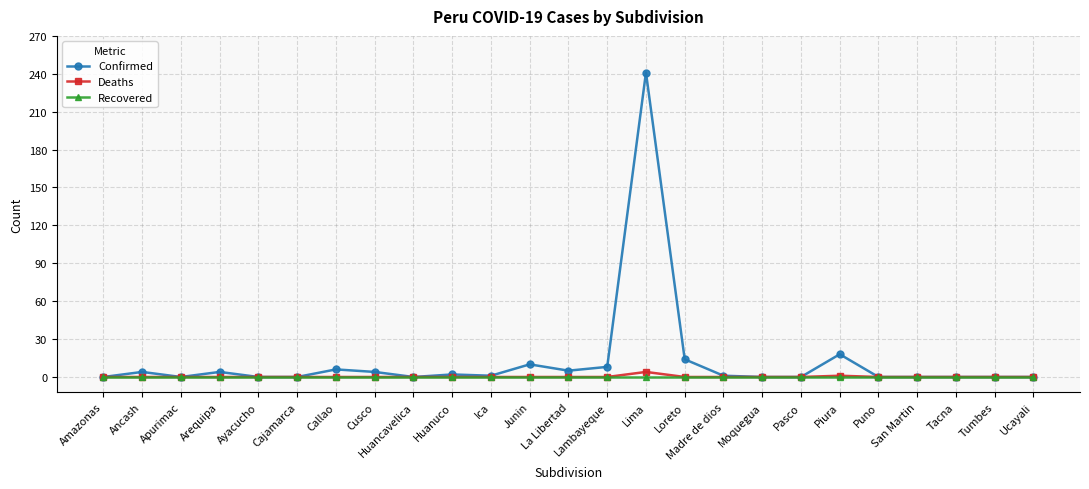

What is the maximum value for Confirmed?

241